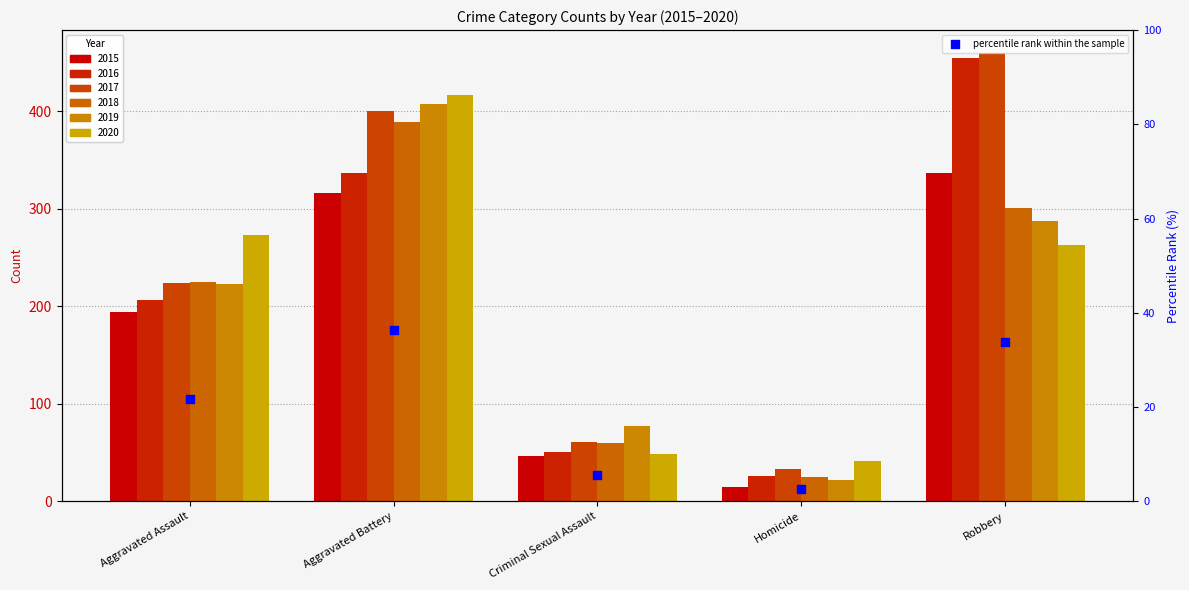

Approximately how many times larger is the value at Homicide compared to Robbery?

0.1